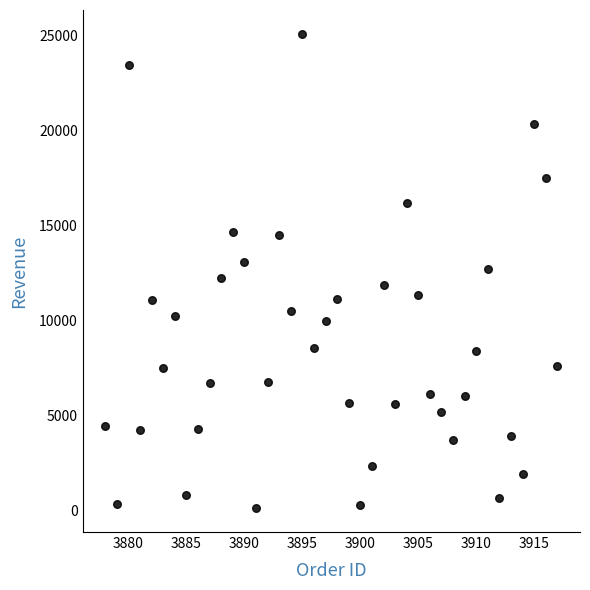

What is the range of X values (max minus min)?

39.0